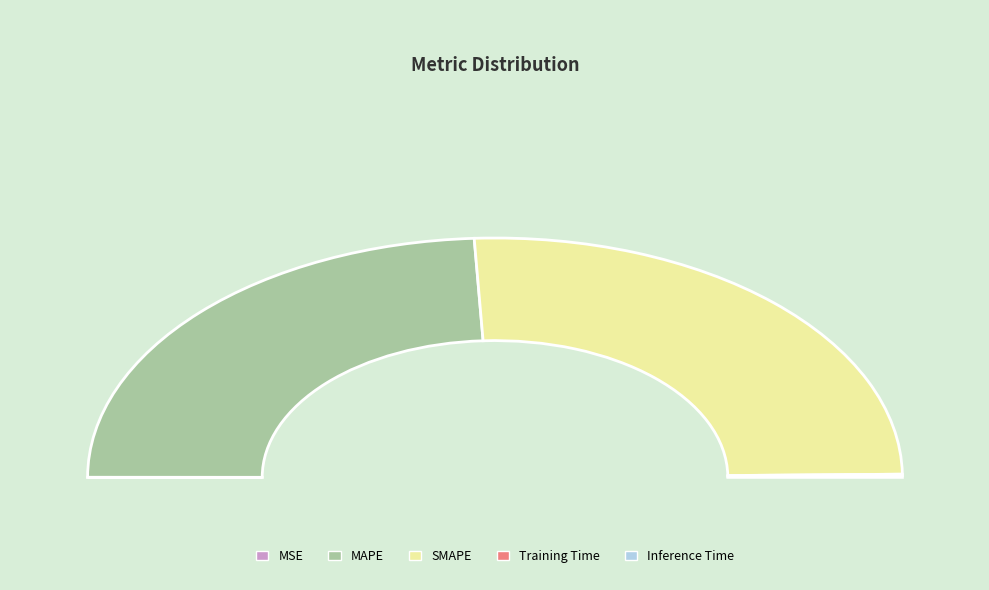

Which slice is the largest?

SMAPE